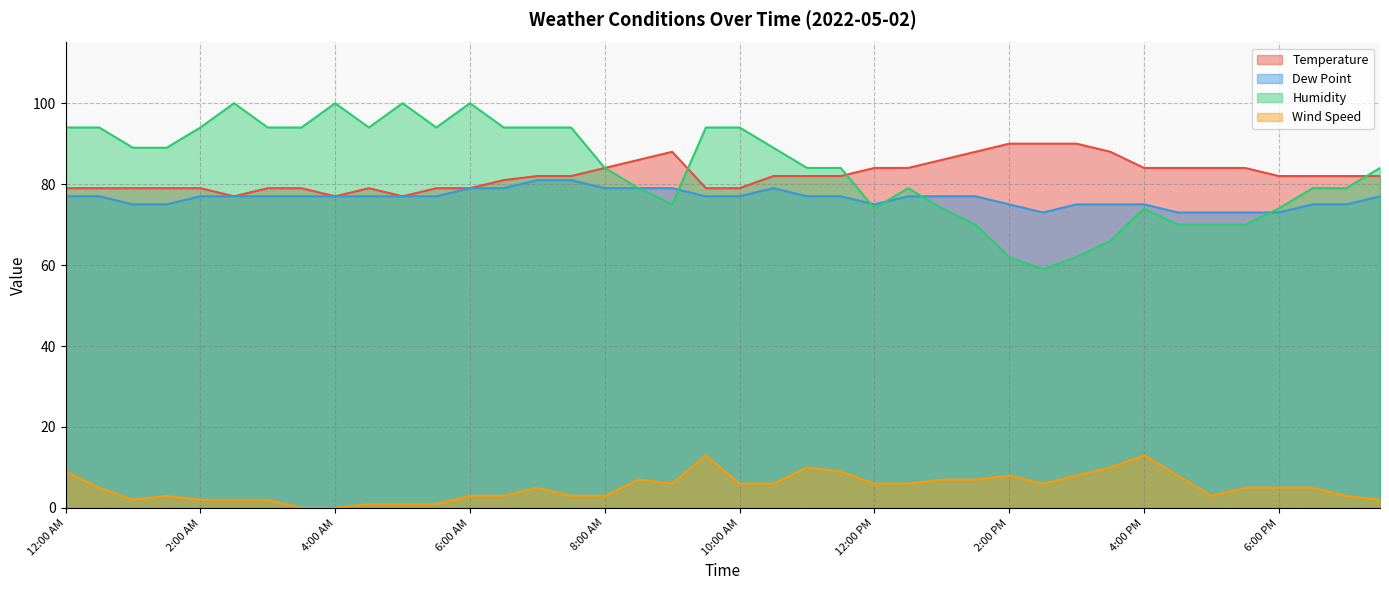

Reading left to right, what are all the values shown in this chart?

Temperature: 79	79	79	79	79	77	79	79	77	79	77	79	79	81	82	82	84	86	88	79	79	82	82	82	84	84	86	88	90	90	90	88	84	84	84	84	82	82	82	82
Dew Point: 77	77	75	75	77	77	77	77	77	77	77	77	79	79	81	81	79	79	79	77	77	79	77	77	75	77	77	77	75	73	75	75	75	73	73	73	73	75	75	77
Humidity: 94	94	89	89	94	100	94	94	100	94	100	94	100	94	94	94	84	79	75	94	94	89	84	84	74	79	74	70	62	59	62	66	74	70	70	70	74	79	79	84
Wind Speed: 9	5	2	3	2	2	2	0	0	1	1	1	3	3	5	3	3	7	6	13	6	6	10	9	6	6	7	7	8	6	8	10	13	8	3	5	5	5	3	2